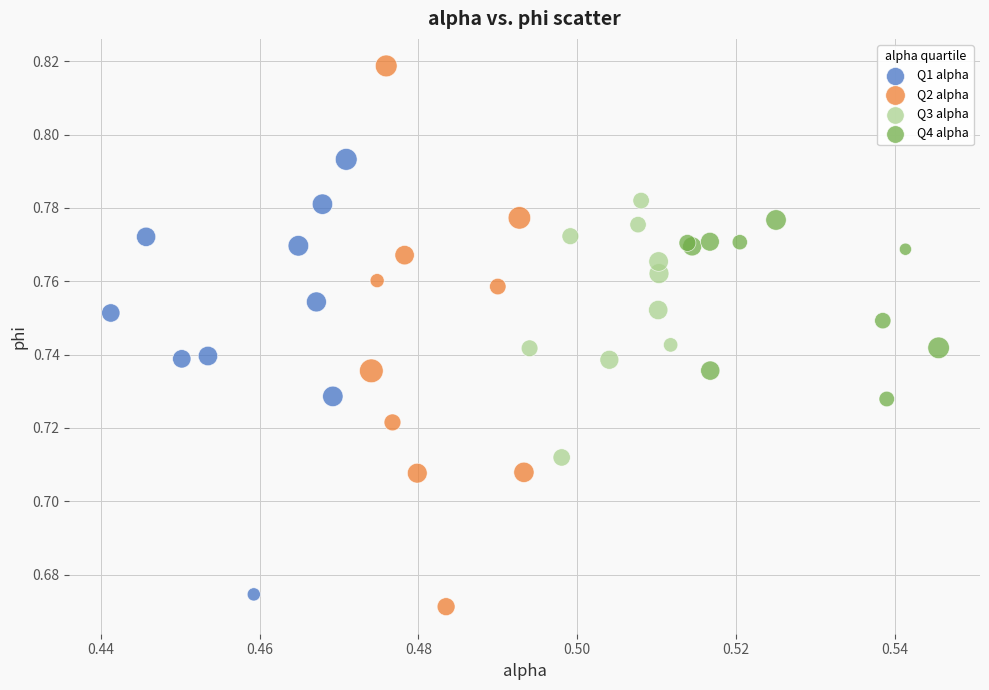

Which series contains the highest Y value?

Q2 alpha